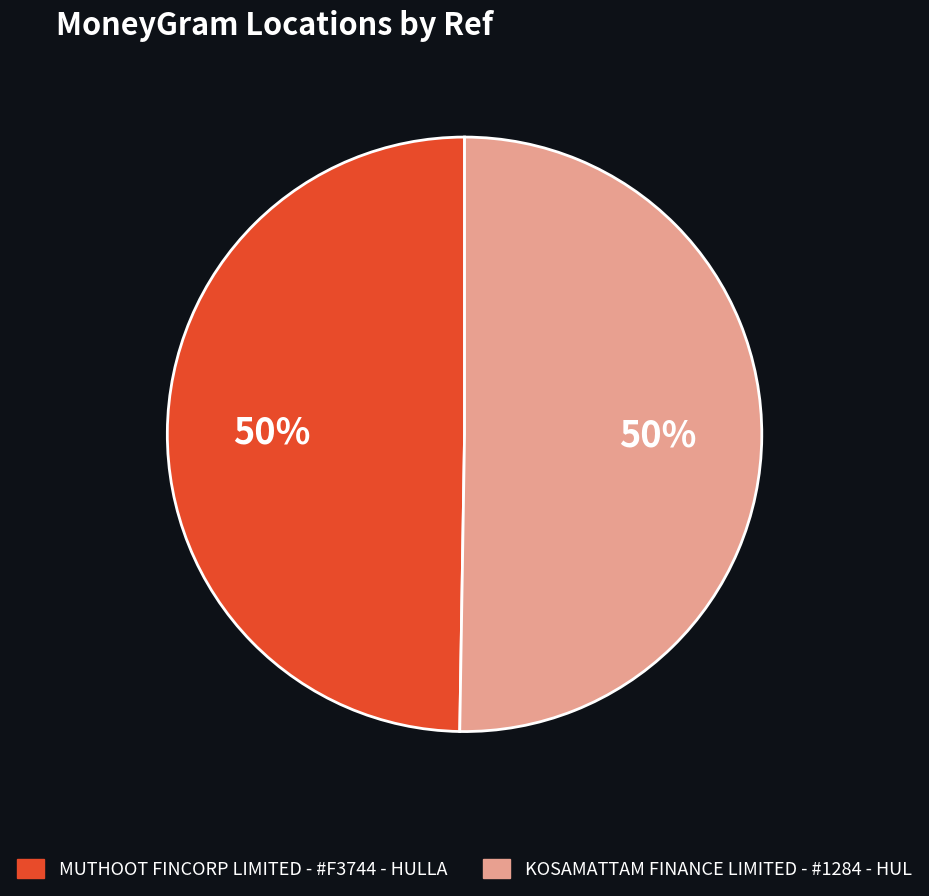

To the nearest percent, what is the combined percentage of KOSAMATTAM FINANCE LIMITED - #1284 - HUL and MUTHOOT FINCORP LIMITED - #F3744 - HULLA?

100%